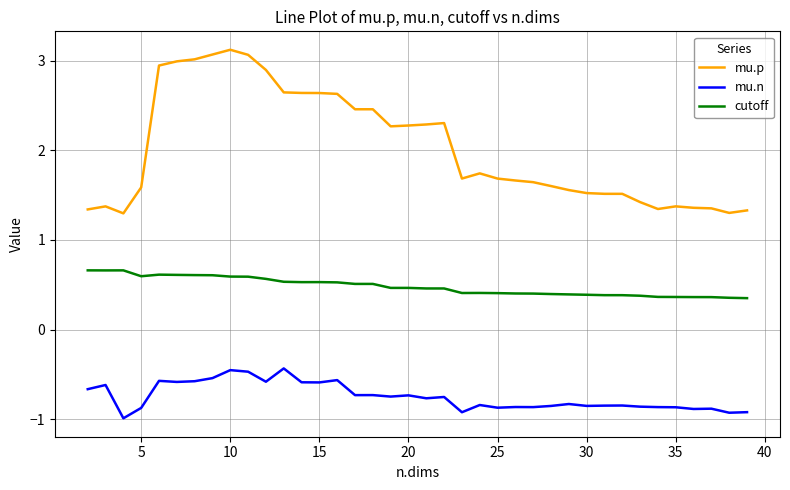

At how many categories does at least one series exceed 2?

17